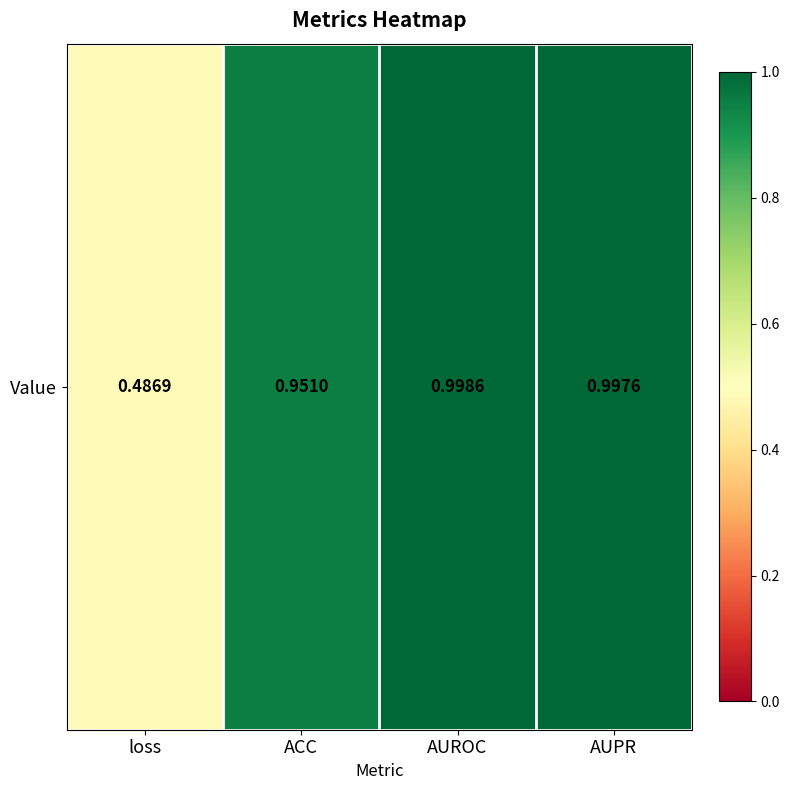

Which has a higher value, AUROC or ACC?

AUROC